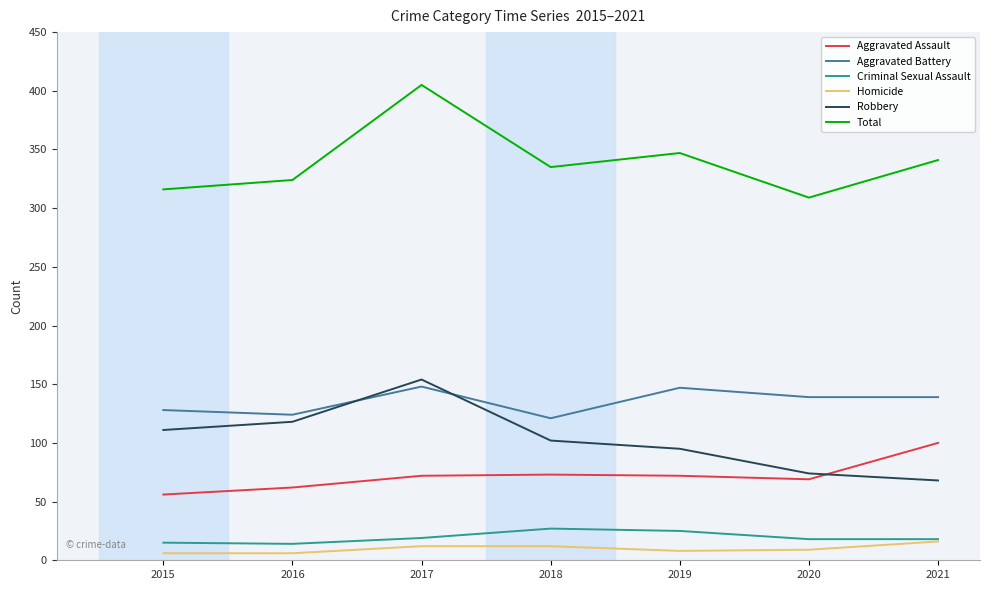

At which category is the sum across all series the highest?

2017